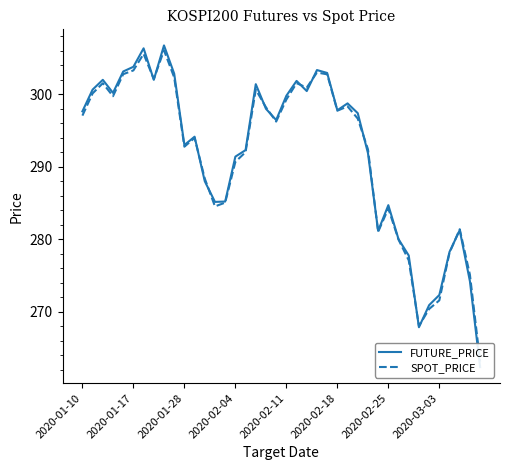

What is the difference between the second highest and minimum values in the SPOT_PRICE series?

42.5